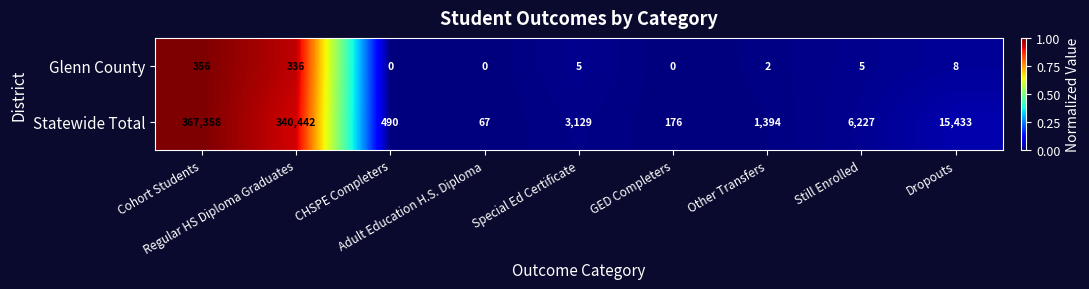

List the series in order of their peak value, highest first.

Statewide Total, Glenn County